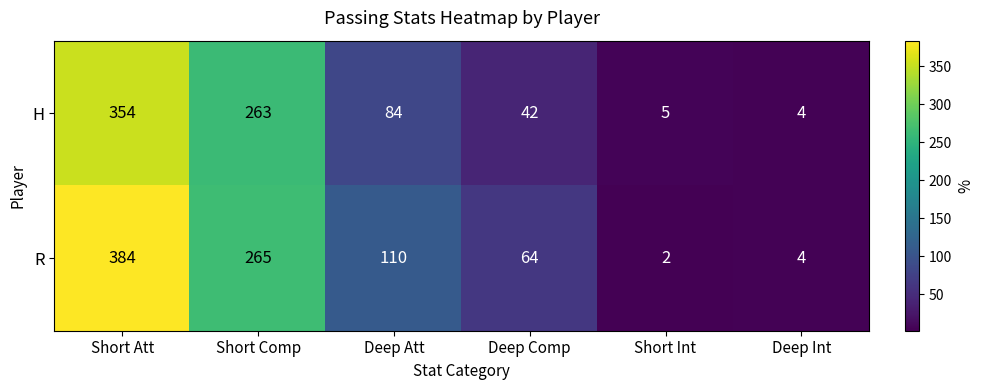

Reading left to right, extract all data points from this chart.

H: Short Att=354	Short Comp=263	Deep Att=84	Deep Comp=42	Short Int=5	Deep Int=4
R: Short Att=384	Short Comp=265	Deep Att=110	Deep Comp=64	Short Int=2	Deep Int=4